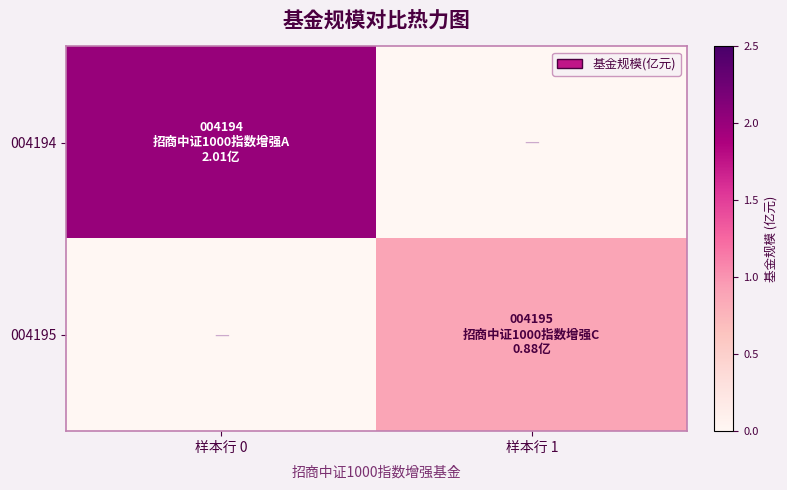

Rank the series by their maximum value, from highest to lowest.

004194, 004195